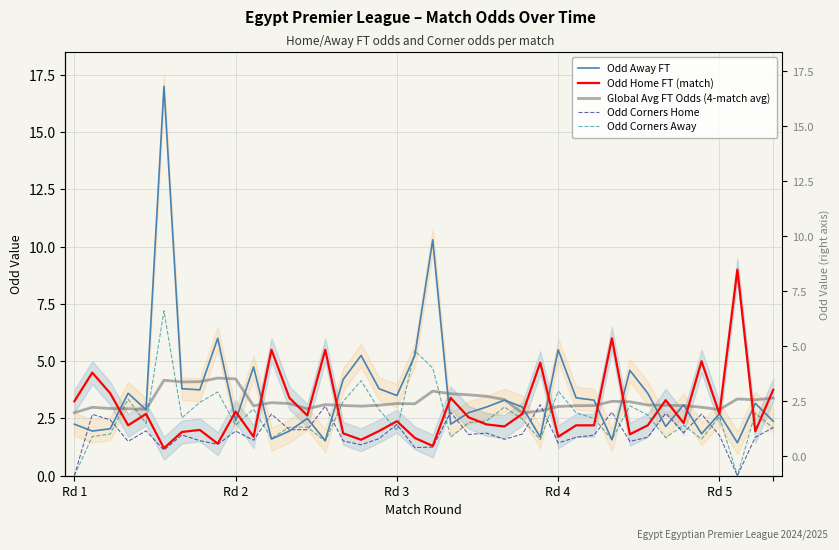

Is it true that Odd Corners Home equals 1.6 at 19?

False